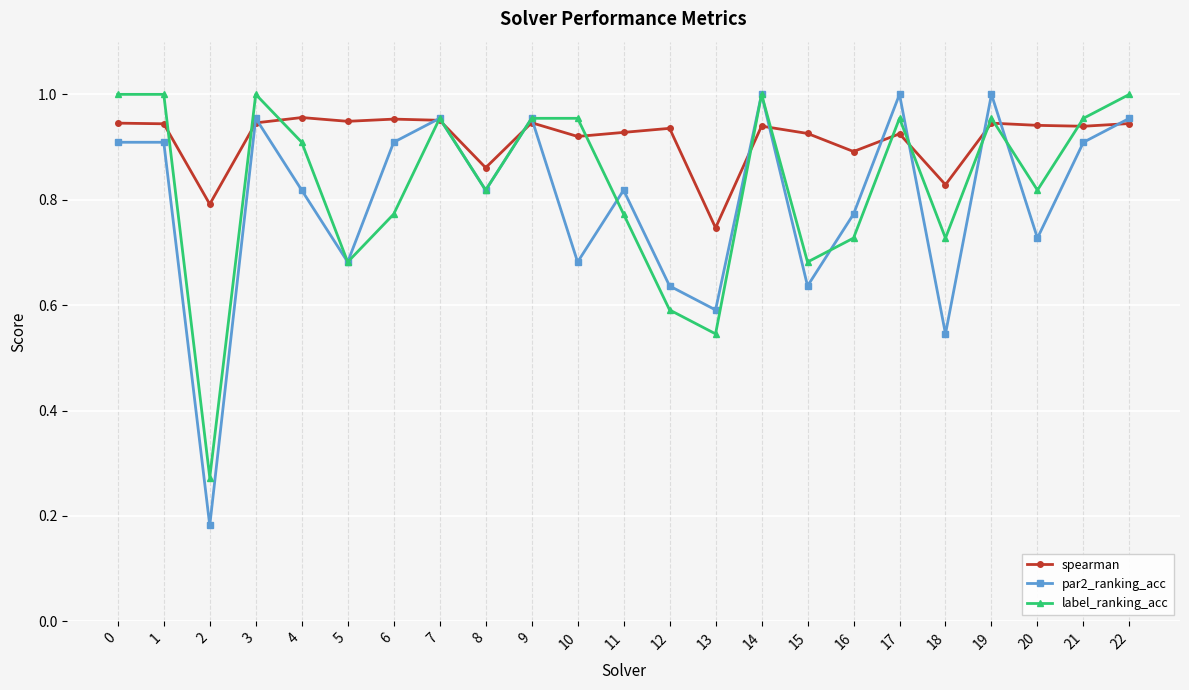

Between 4 and 15, which series saw the biggest shift?

label_ranking_acc